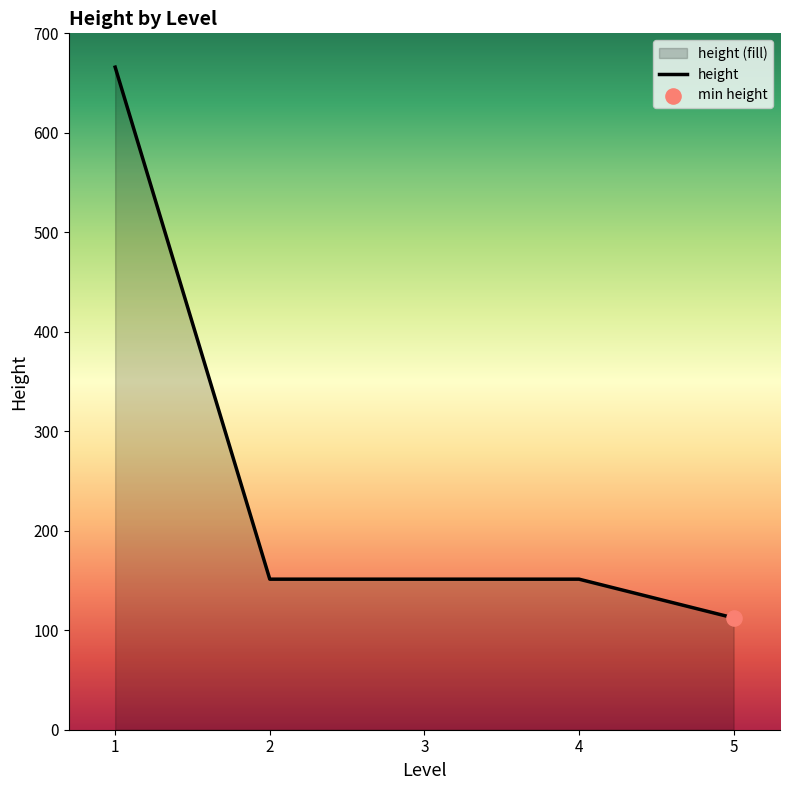

What is the change in value from 1 to 3?

-514.7